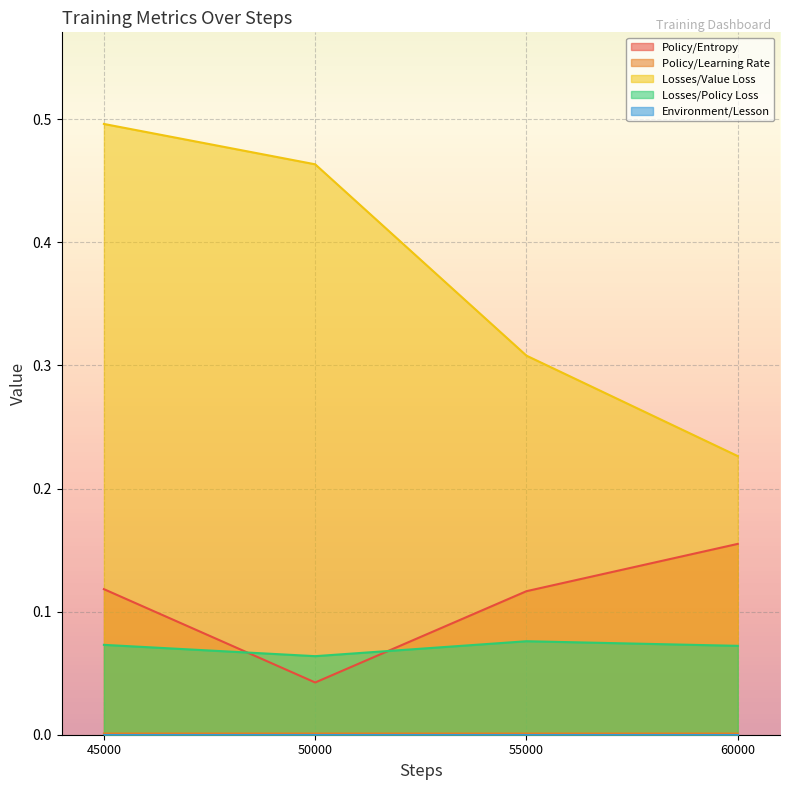

At which label is Policy/Entropy closest to 0?

50000